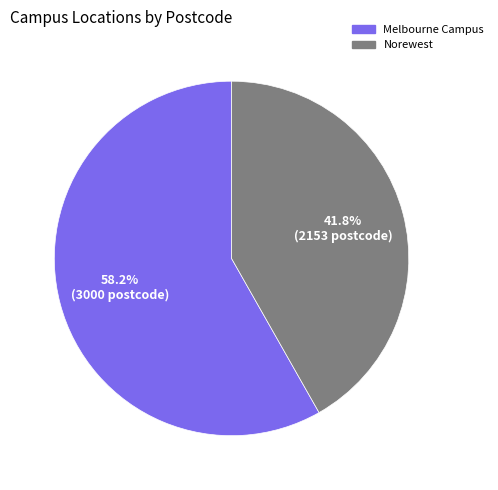

Is there a majority slice in this chart?

Yes